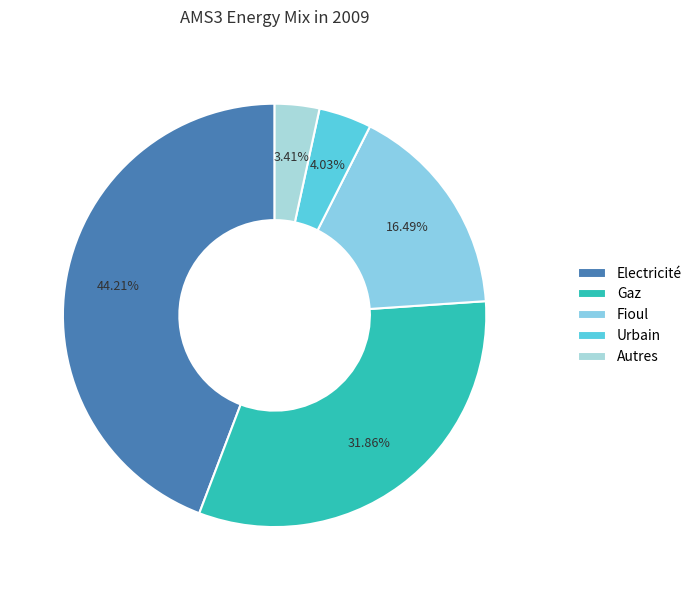

The Autres slice represents 1% of the pie. True or false?

False